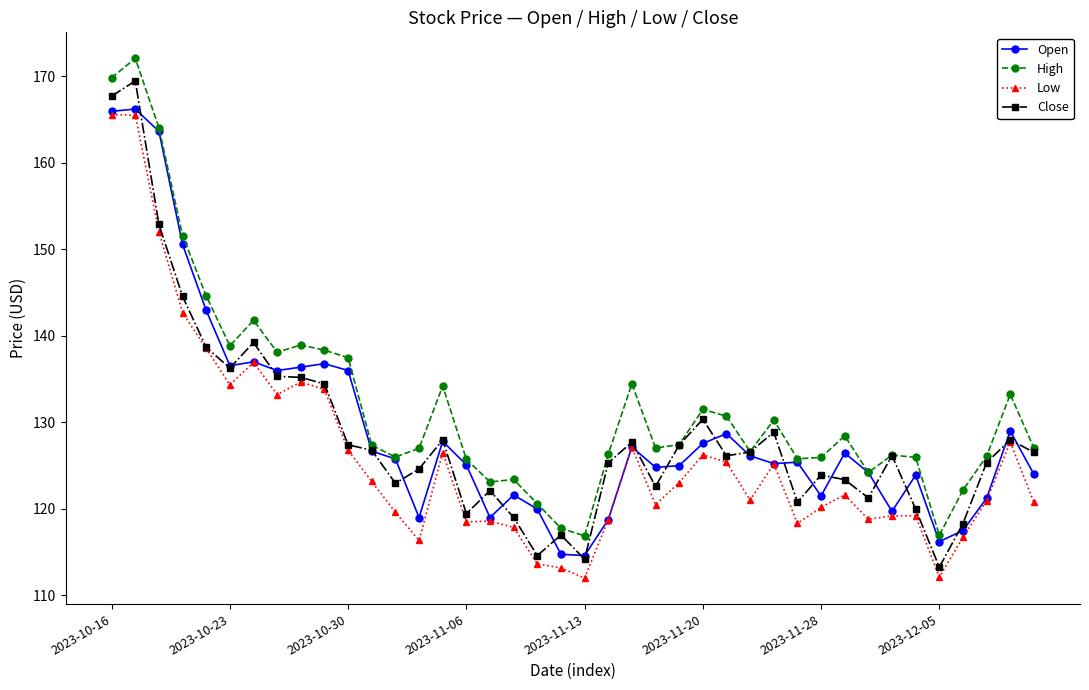

How many distinct data groups are displayed?

4